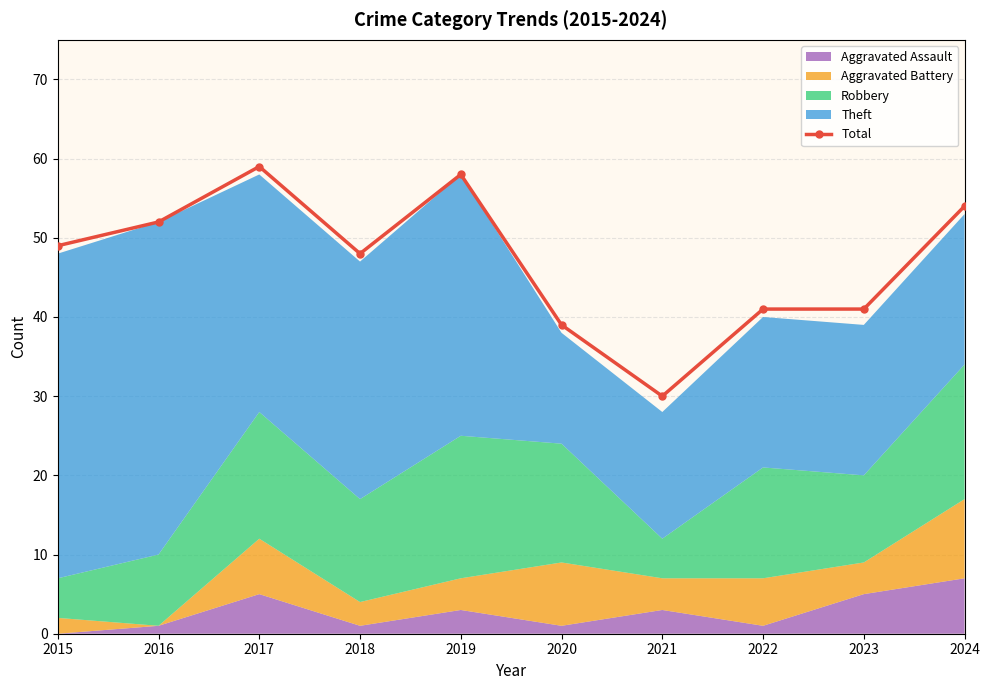

True or false: Total has more than 0 interior local peaks.

True